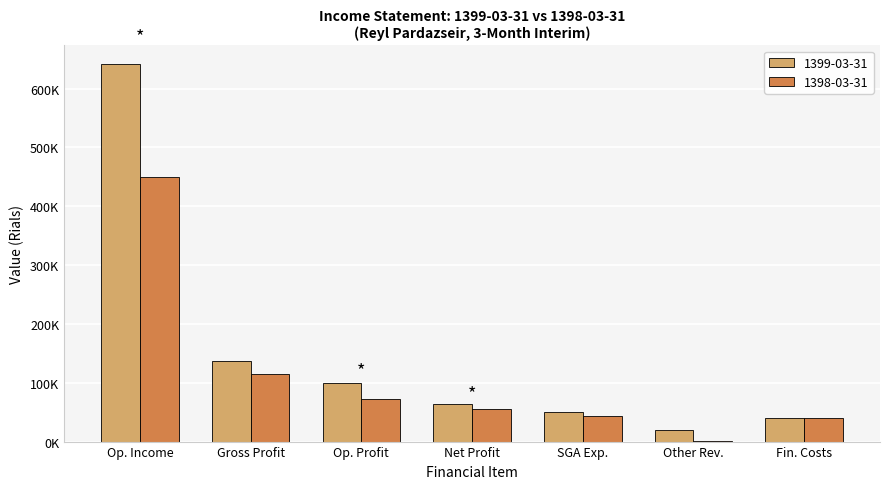

What are all the series names shown in the legend?

1399-03-31, 1398-03-31